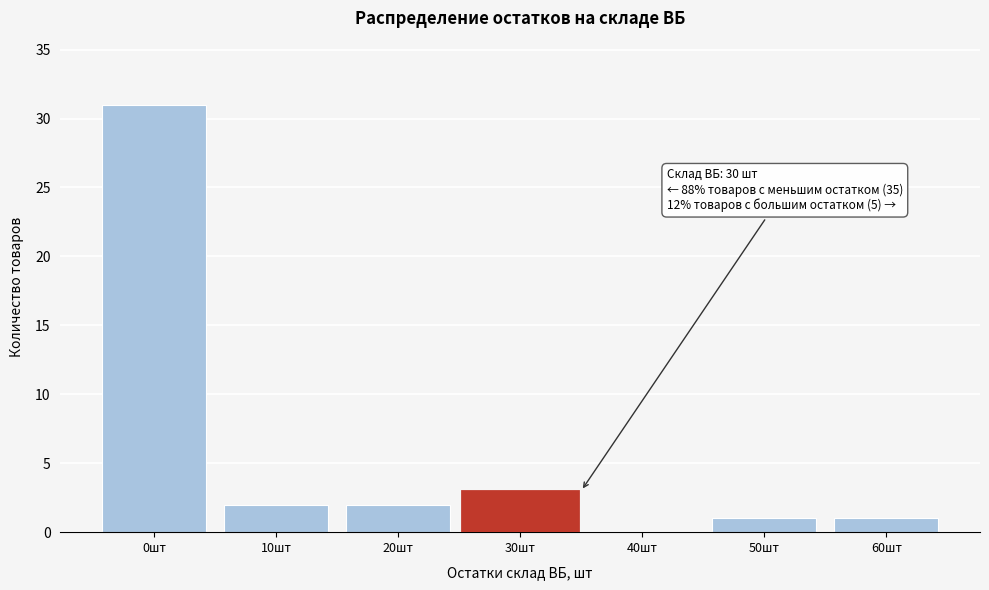

Reading left to right, extract all data points from this chart.

0шт=31	10шт=2	20шт=2	30шт=3	40шт=0	50шт=1	60шт=1